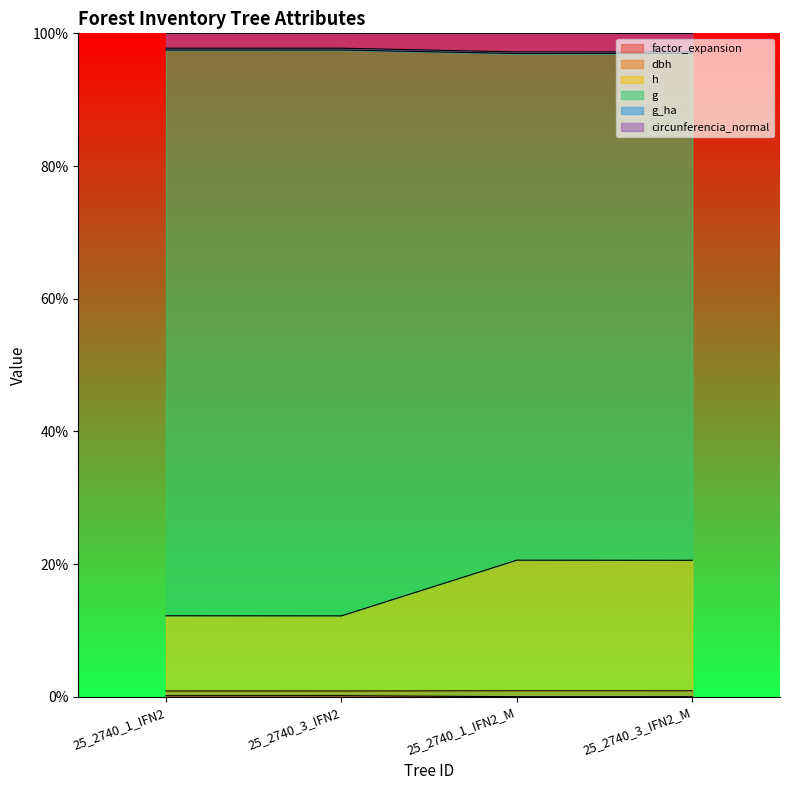

Is it true that dbh equals 1.0 at 25_2740_3_IFN2?

True